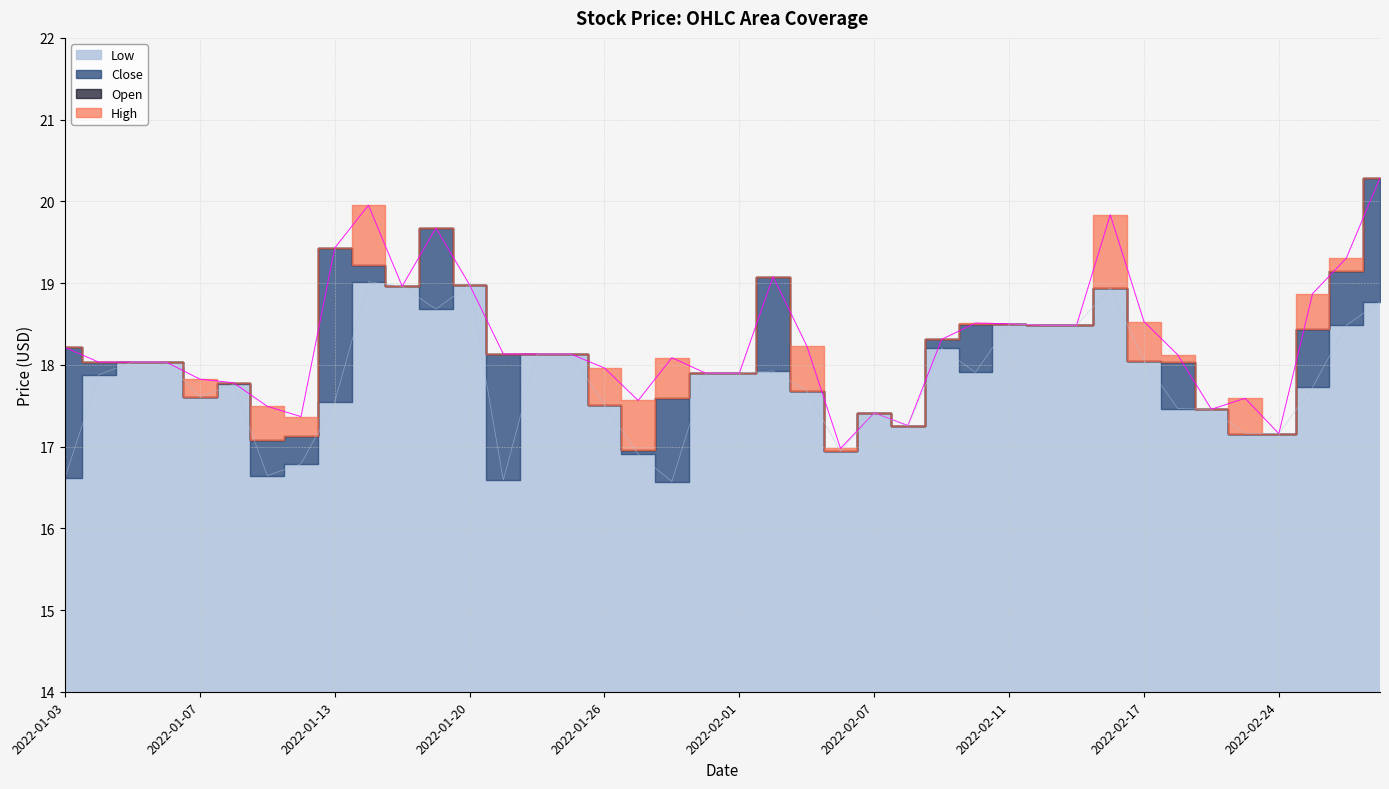

What is the average value of the High series?

18.3